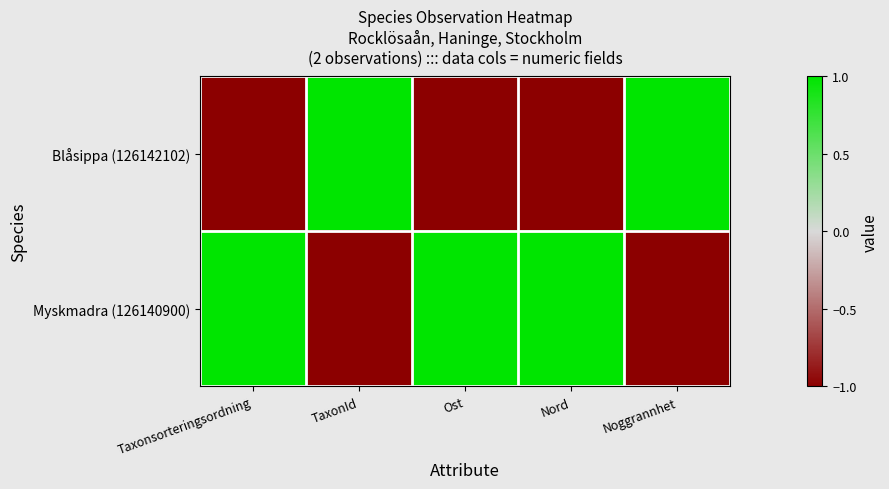

What is the smallest value displayed?

-1